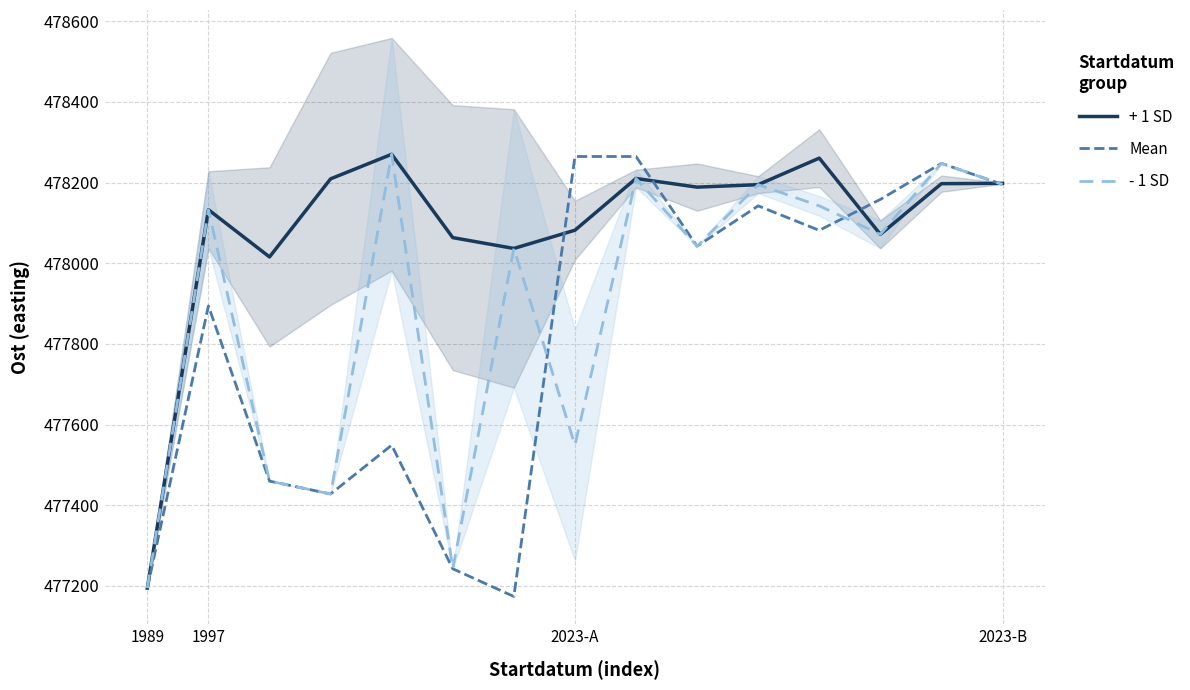

What value does the Mean series have at 1997?

477894.3